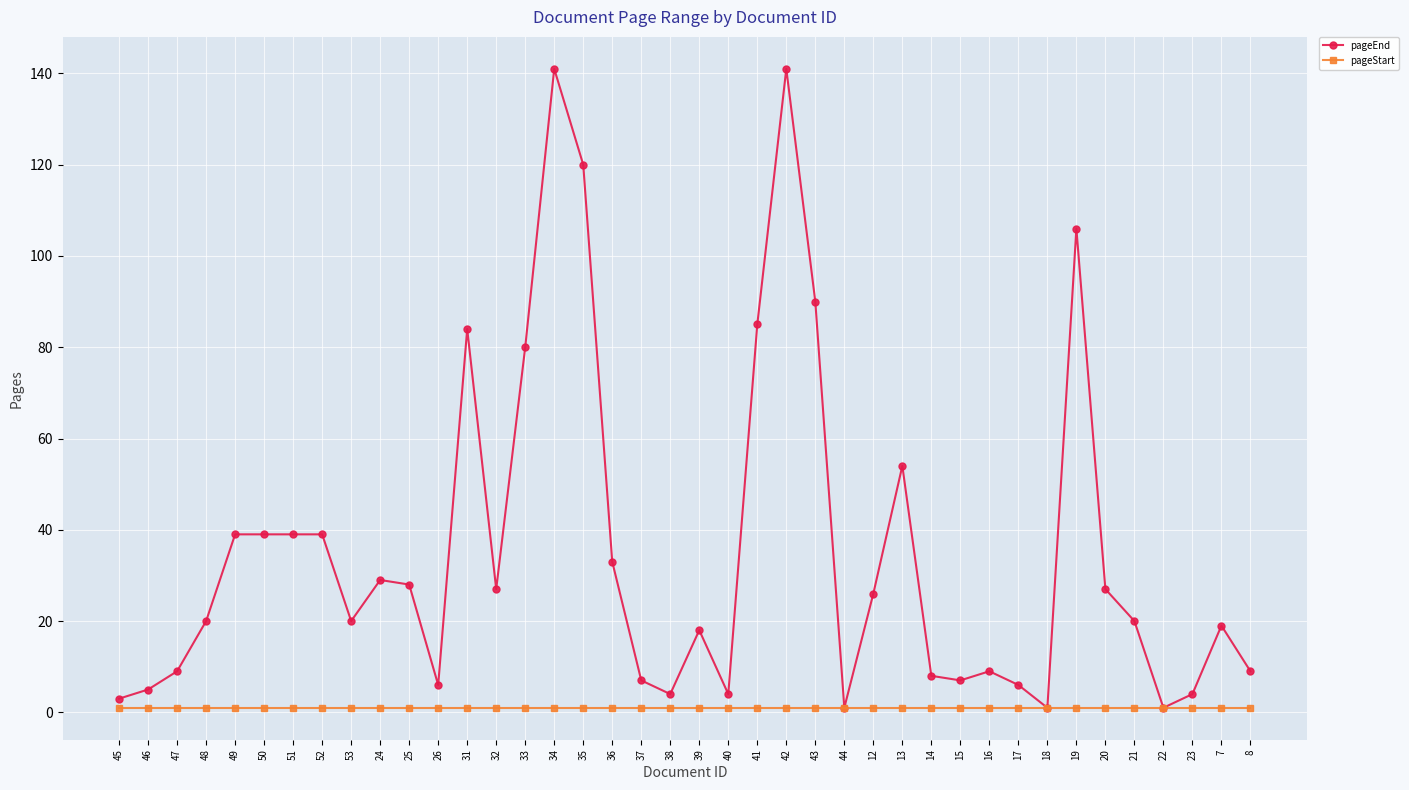

Reading left to right, transcribe all the data shown in this chart.

pageEnd: 45=3	46=5	47=9	48=20	49=39	50=39	51=39	52=39	53=20	24=29	25=28	26=6	31=84	32=27	33=80	34=141	35=120	36=33	37=7	38=4	39=18	40=4	41=85	42=141	43=90	44=1	12=26	13=54	14=8	15=7	16=9	17=6	18=1	19=106	20=27	21=20	22=1	23=4	7=19	8=9
pageStart: 45=1	46=1	47=1	48=1	49=1	50=1	51=1	52=1	53=1	24=1	25=1	26=1	31=1	32=1	33=1	34=1	35=1	36=1	37=1	38=1	39=1	40=1	41=1	42=1	43=1	44=1	12=1	13=1	14=1	15=1	16=1	17=1	18=1	19=1	20=1	21=1	22=1	23=1	7=1	8=1